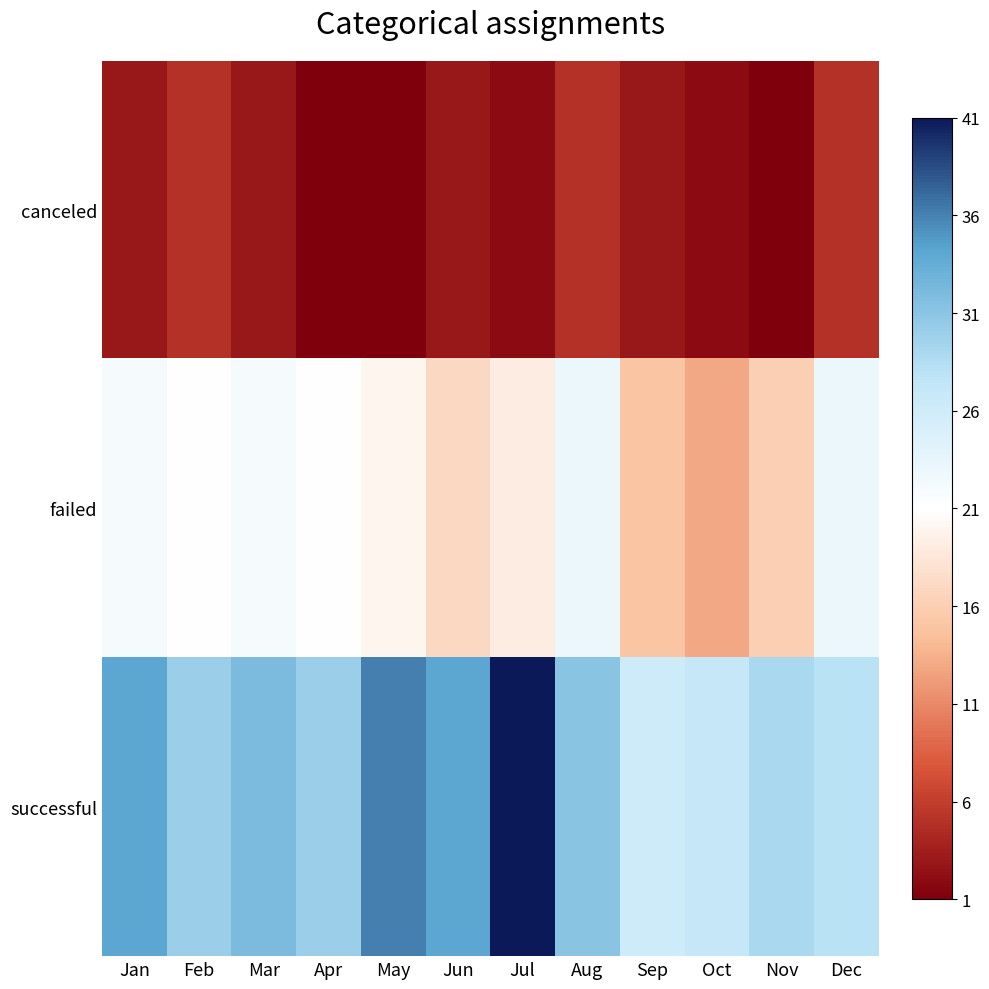

What is the spread (max minus min) of values at May?

35